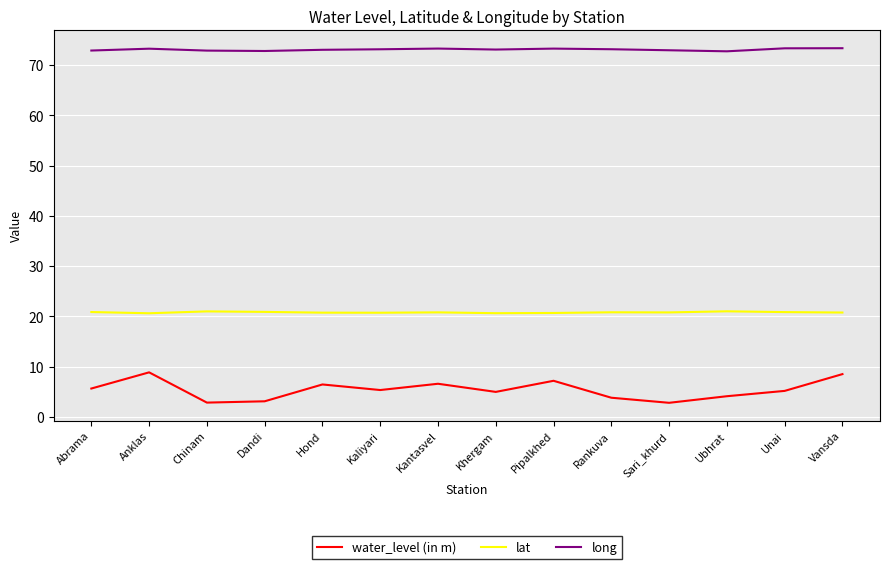

What position from the right is Rankuva?

5